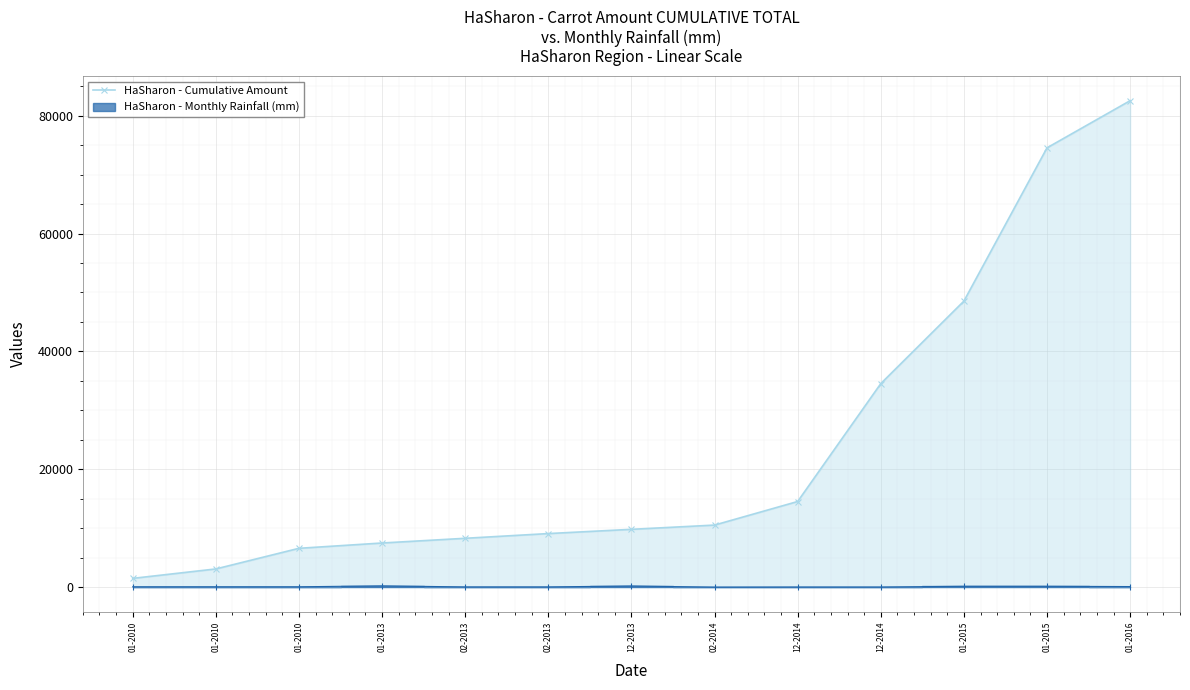

Which has a higher value, 01-2010 or 01-2015?

01-2015